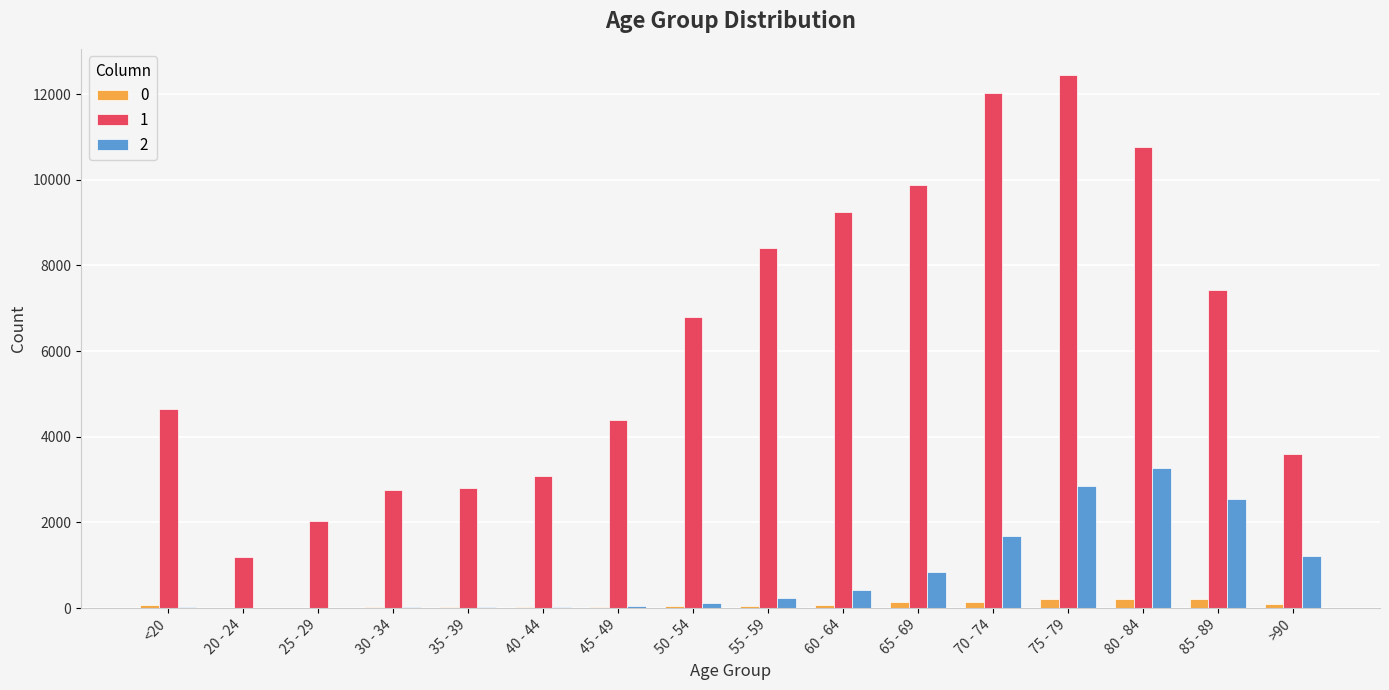

What is the sum of the 0 values at <20 and 70 - 74?

230